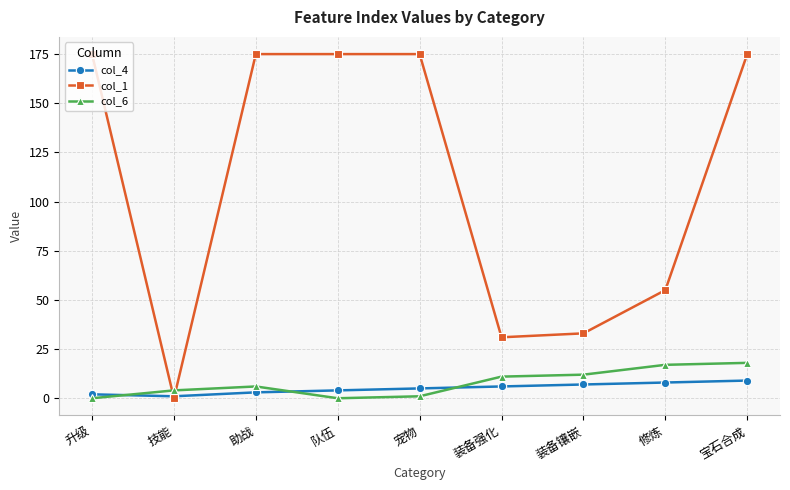

True or false: col_1 and col_6 cross at least once.

True